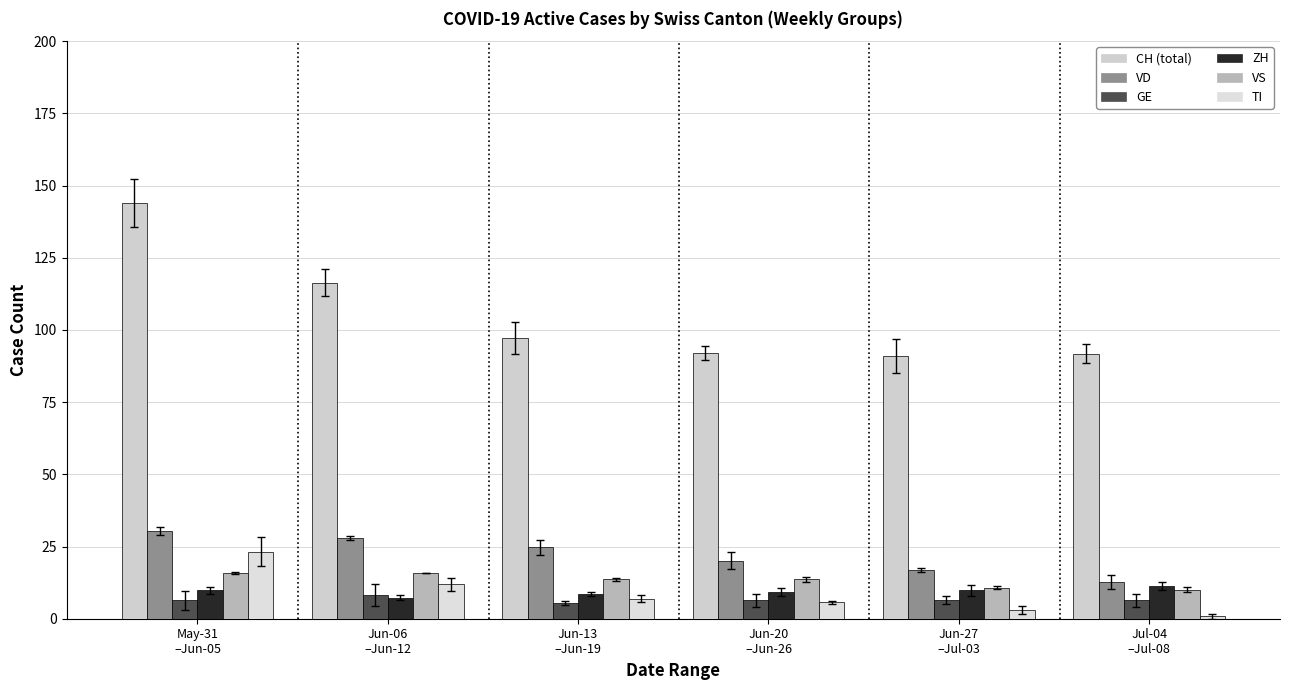

What is the total value across all series at 2020-06-20?

149